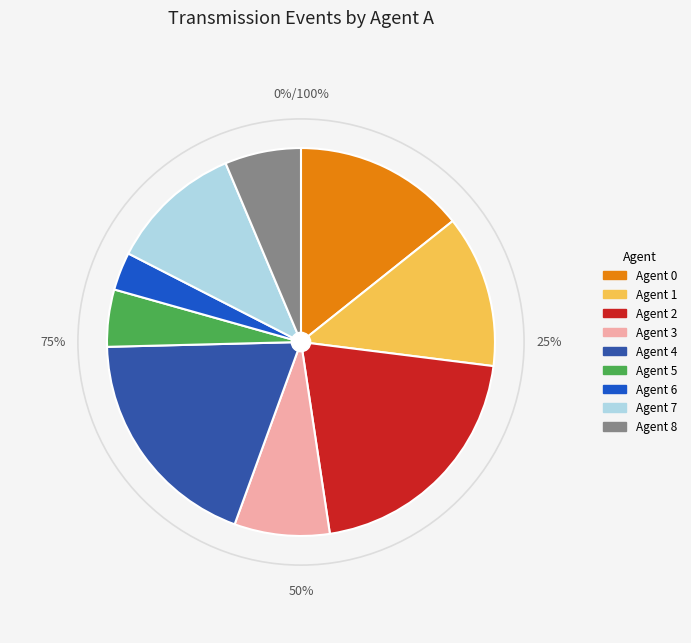

Is it true that Agent 7 is 11% of the pie?

True